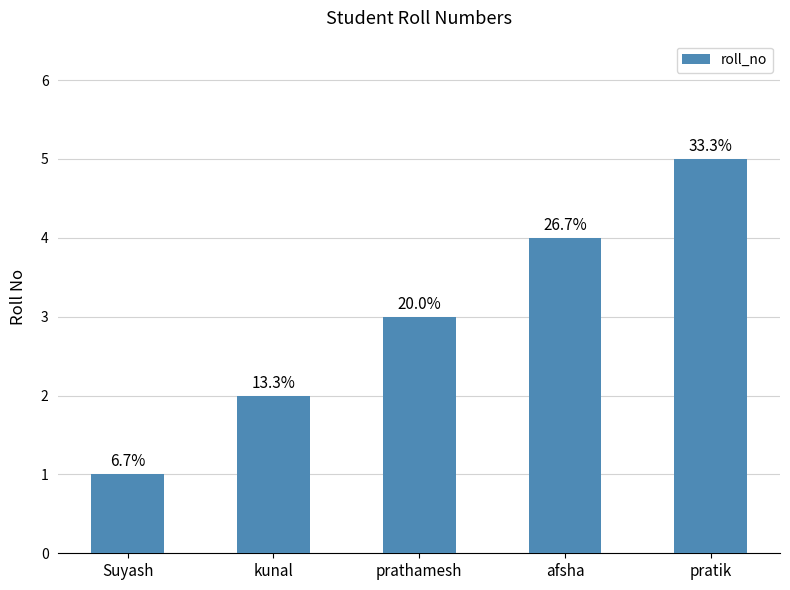

True or false: the data shows 4 at afsha.

True